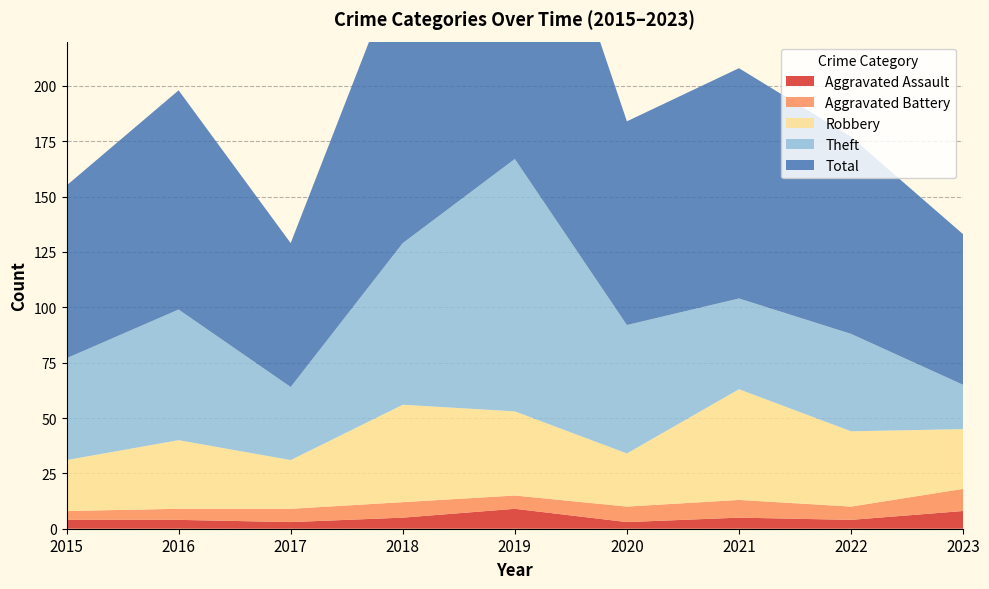

Reading right to left, transcribe all the data shown in this chart.

Aggravated Assault: 2023=8	2022=4	2021=5	2020=3	2019=9	2018=5	2017=3	2016=4	2015=4
Aggravated Battery: 2023=10	2022=6	2021=8	2020=7	2019=6	2018=7	2017=6	2016=5	2015=4
Robbery: 2023=27	2022=34	2021=50	2020=24	2019=38	2018=44	2017=22	2016=31	2015=23
Theft: 2023=20	2022=44	2021=41	2020=58	2019=114	2018=73	2017=33	2016=59	2015=46
Total: 2023=68	2022=89	2021=104	2020=92	2019=167	2018=130	2017=65	2016=99	2015=78